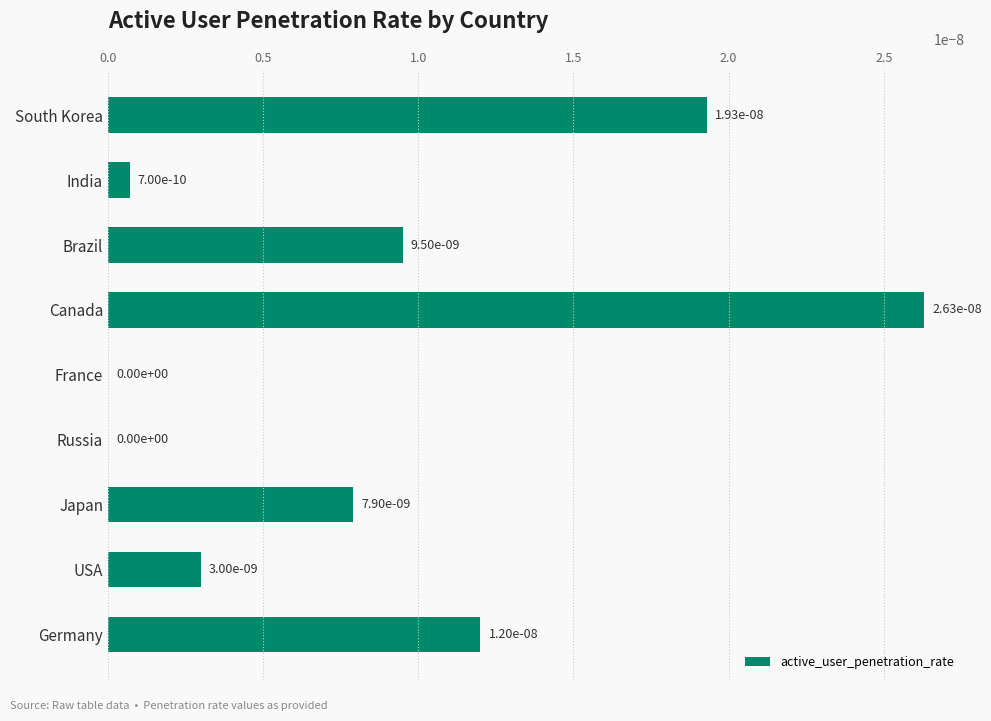

The chart shows a value of 0.0 at Japan. True or false?

True